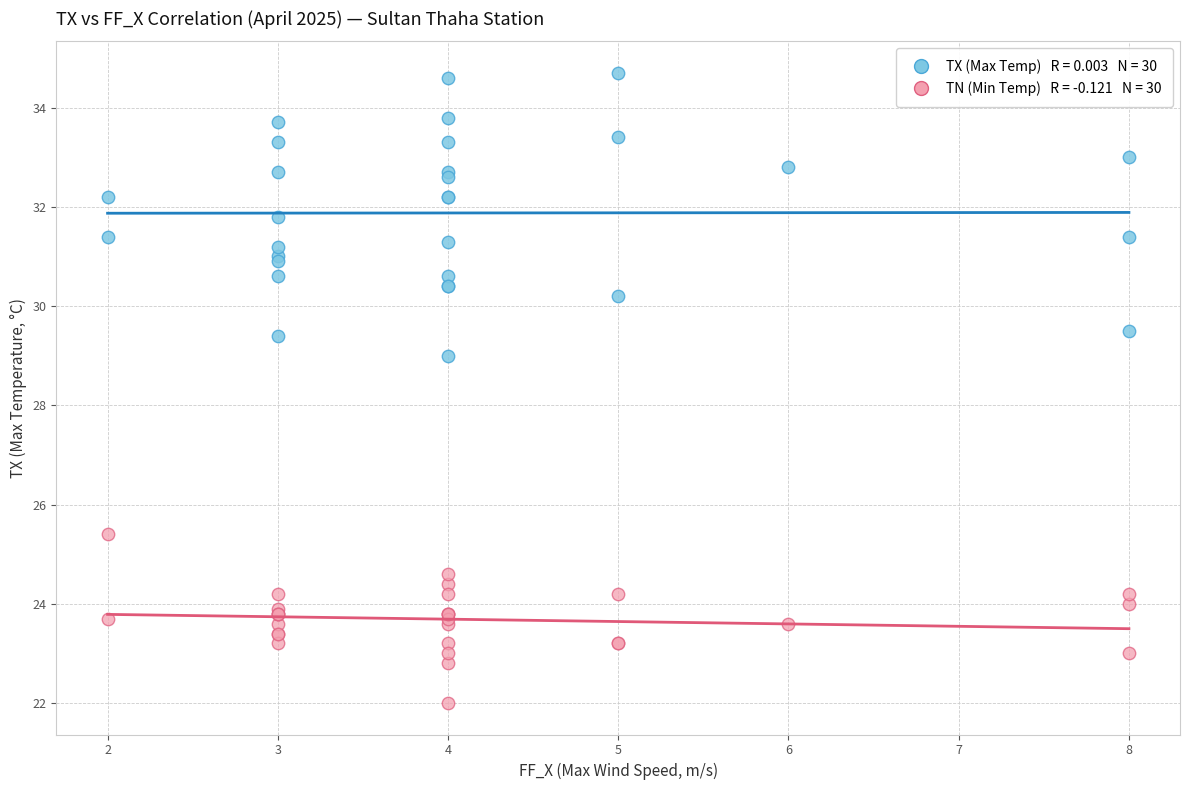

Across all series, what Y value is closest to 28?

29.0